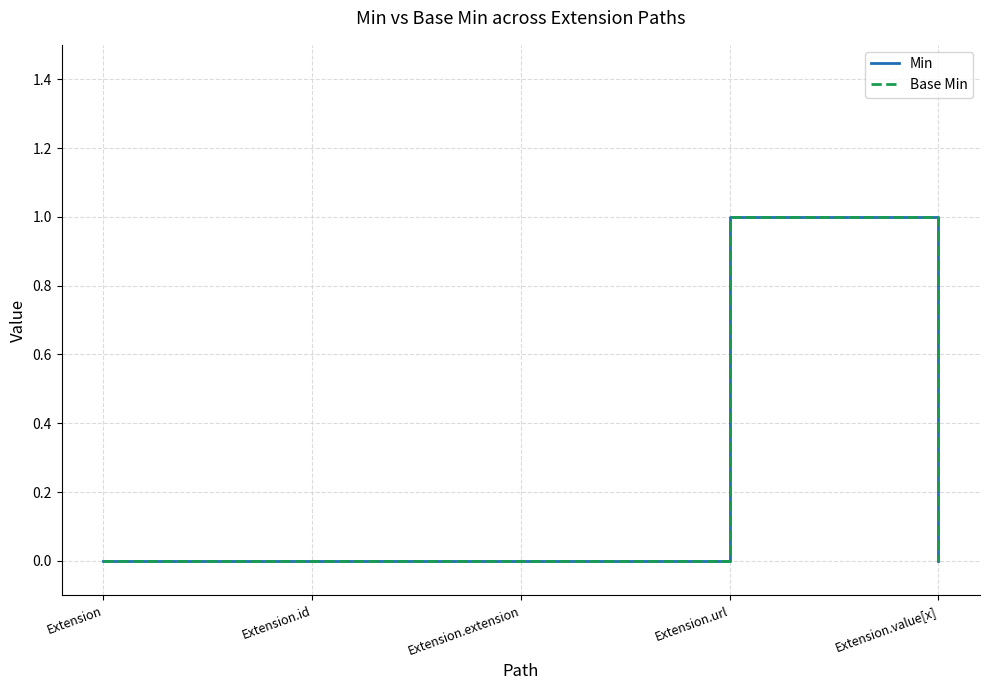

Does the chart have visible grid lines?

Yes